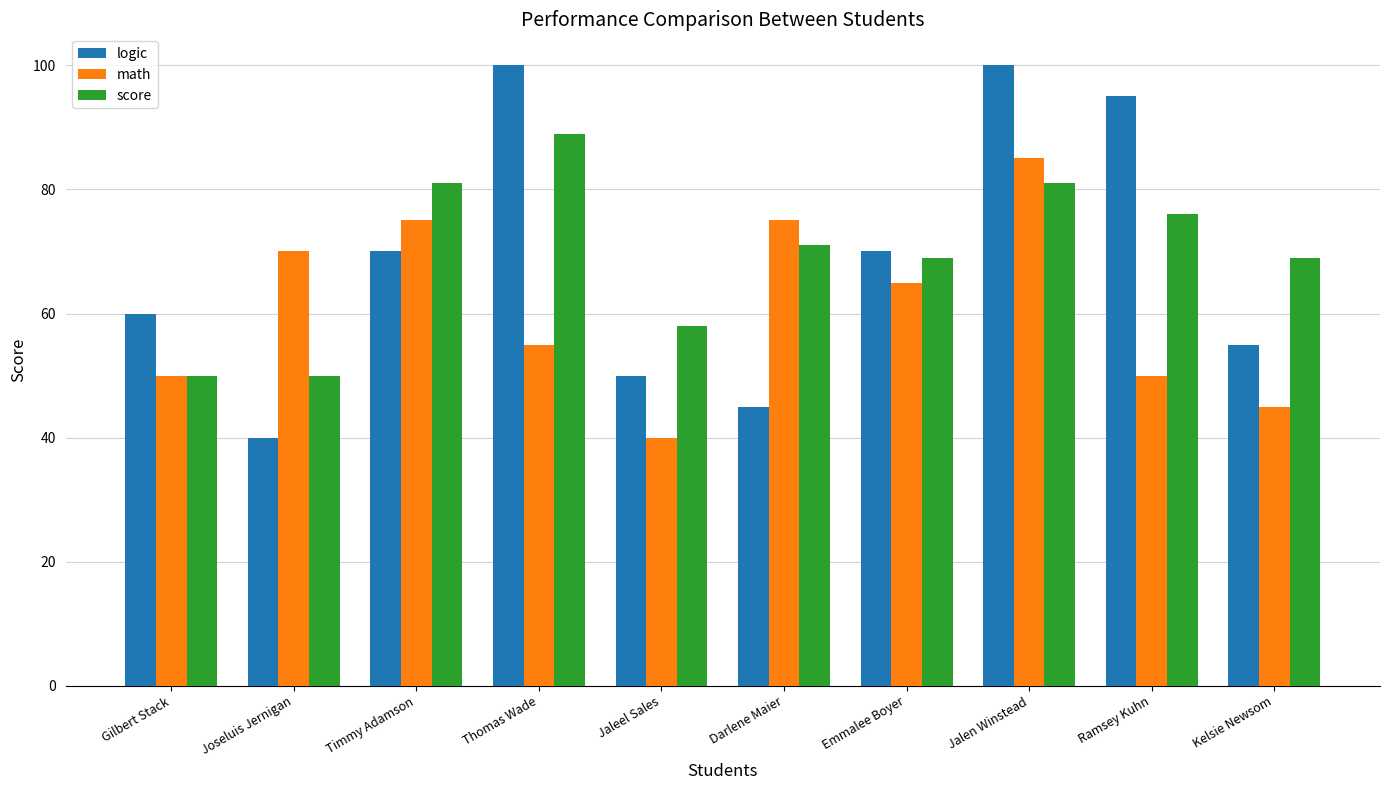

How many bars are there in each group?

3